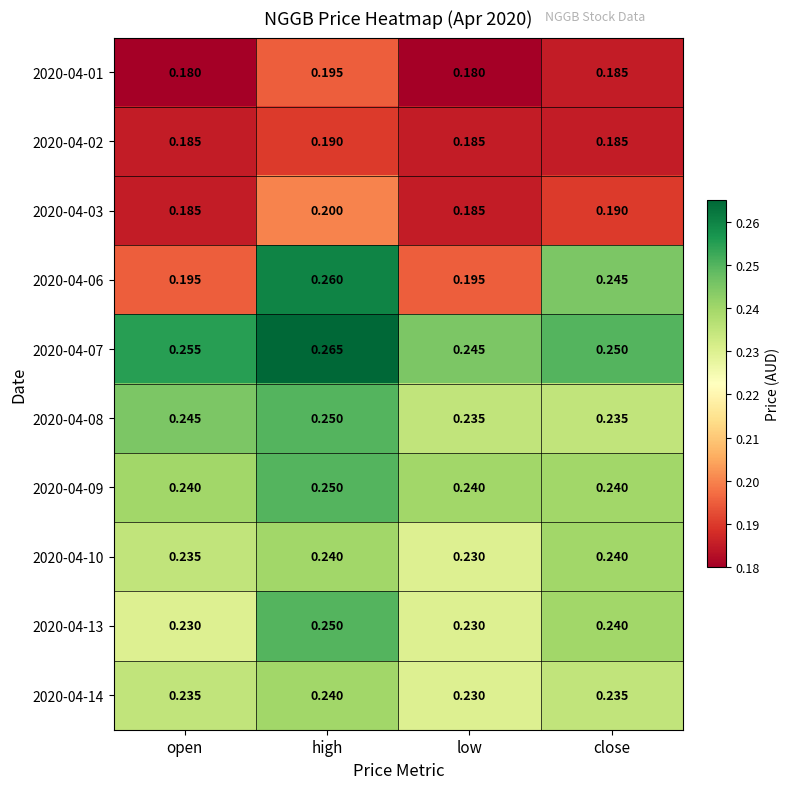

List the labels in order of 2020-04-07 value, smallest first.

low, close, open, high